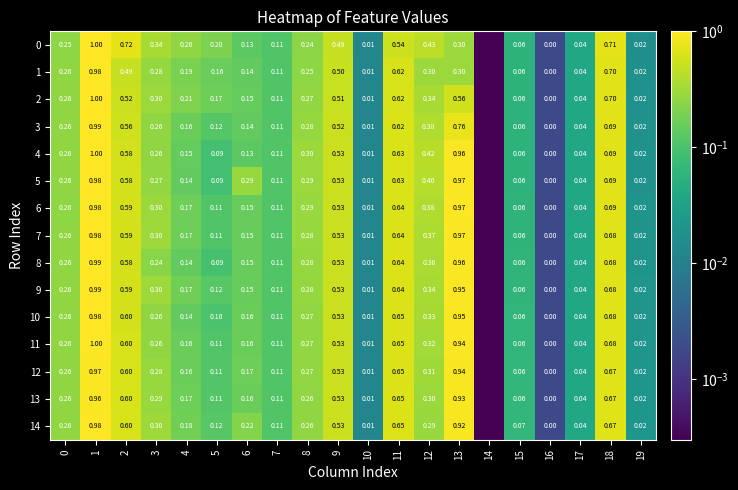

At which category is the sum across all series the highest?

1